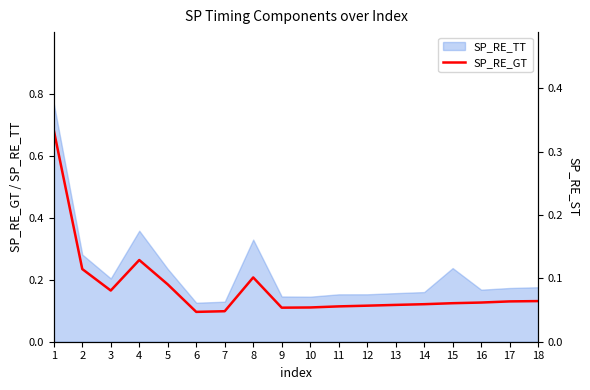

At which category does SP_RE_GT reach its first local peak?

4